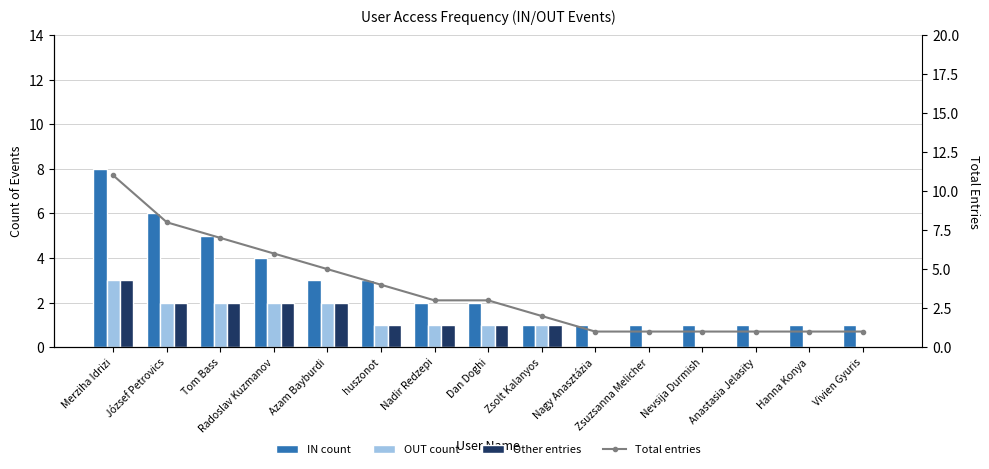

Where is Total entries nearest to the value 6?

Radoslav Kuzmanov